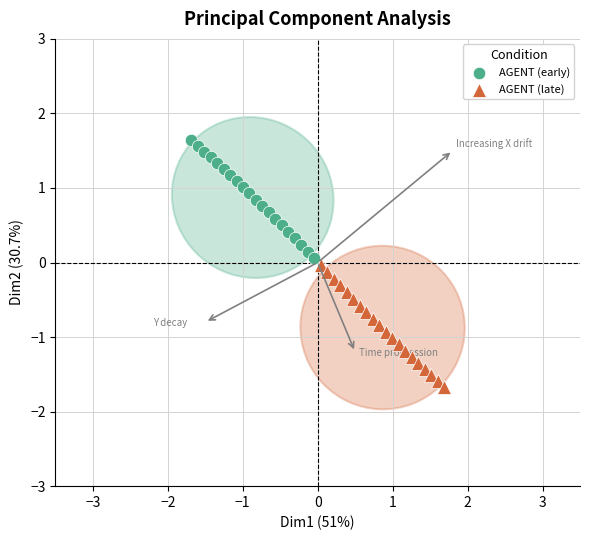

Which series has the largest Y range (max minus min)?

AGENT (late)